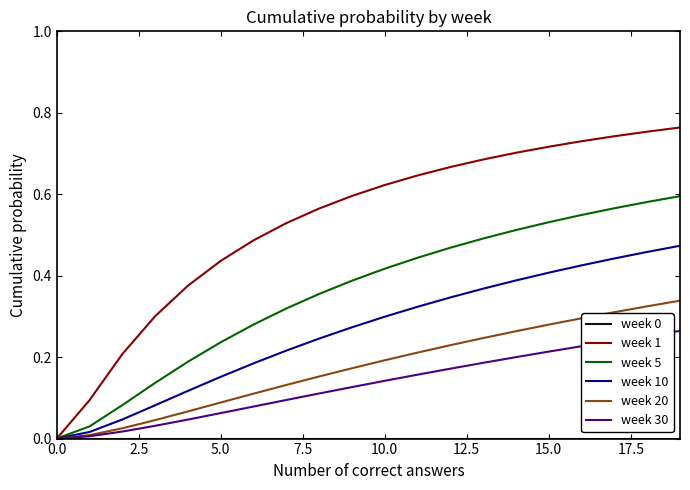

Which series has the largest range (max minus min)?

week 1